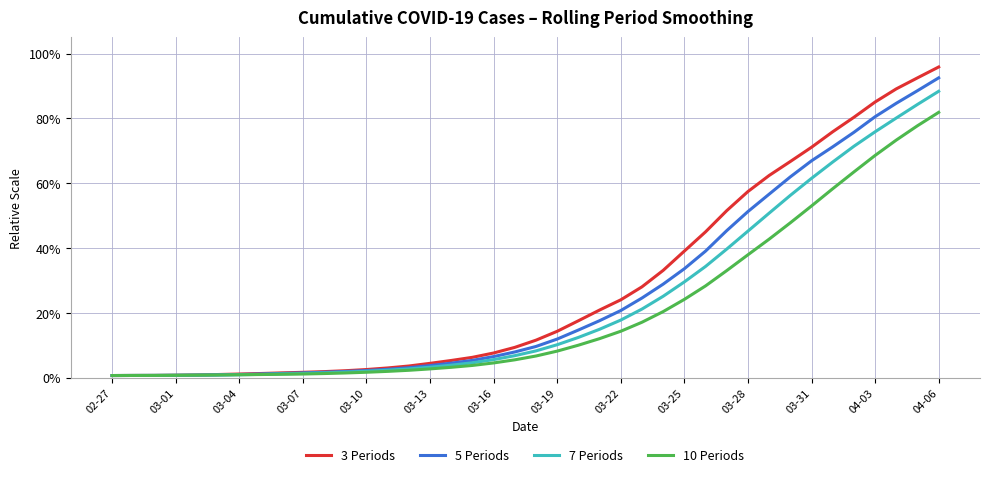

Does the chart display data point markers on the line(s)?

No